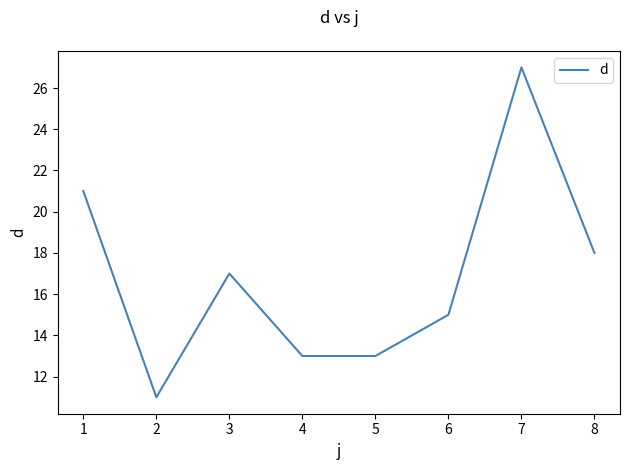

Reading left to right, list all the values displayed in this chart.

21	11	17	13	13	15	27	18